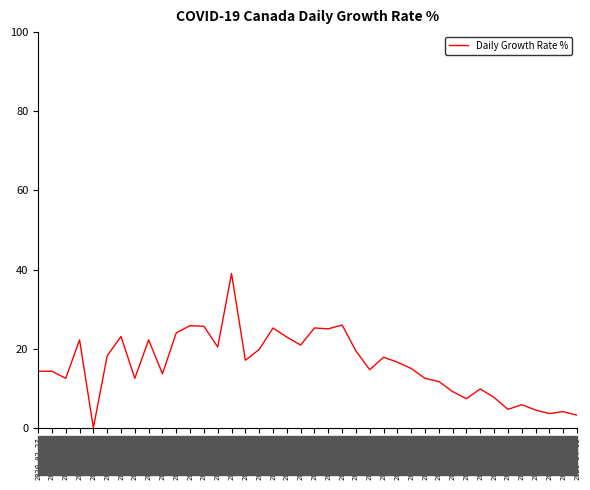

What is the ratio of the value at 2020-04-06 to the value at 2020-02-28?

0.2